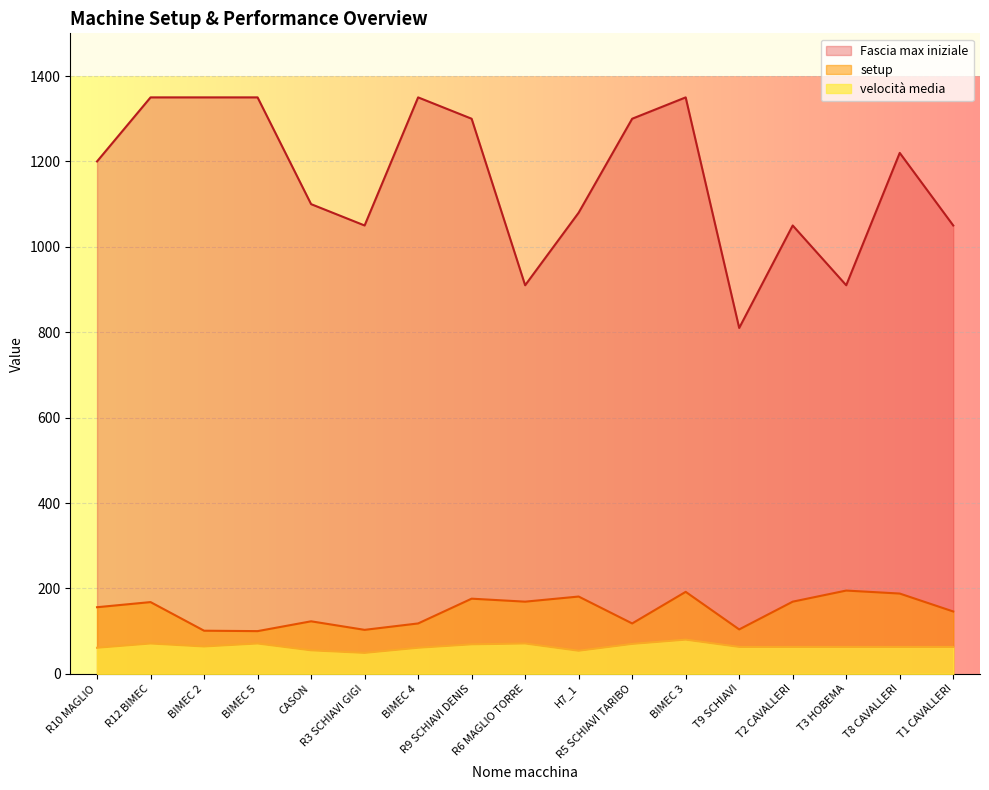

Which series changed the most between CASON and T9 SCHIAVI?

Fascia max iniziale